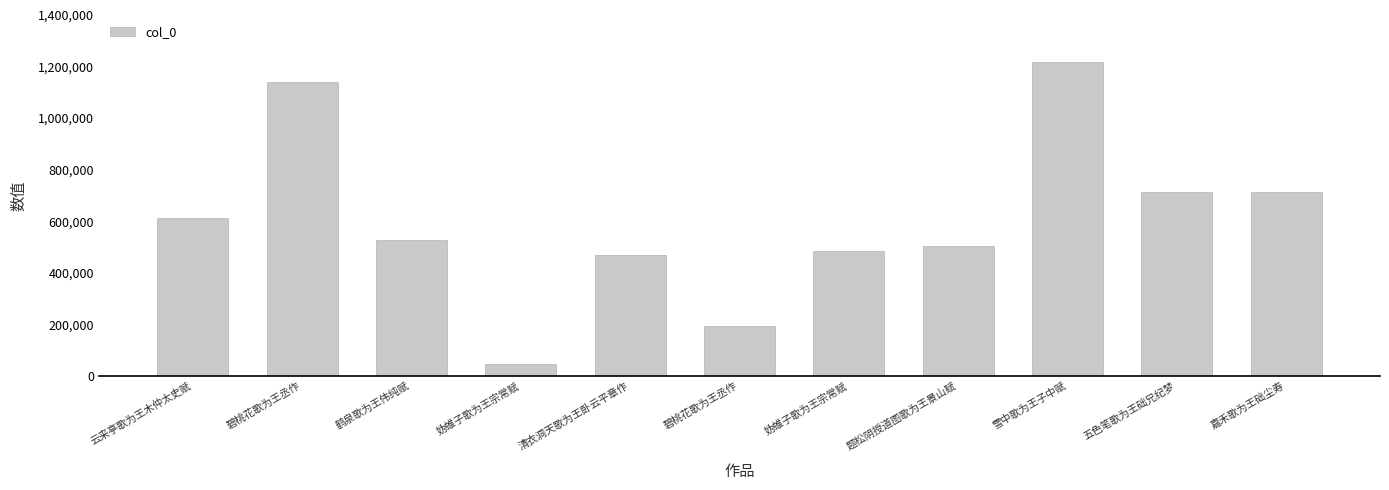

What is the ratio of the value at 鹤泉歌为王伟纯赋 to the value at 五色笔歌为王础兄纪梦?

0.7